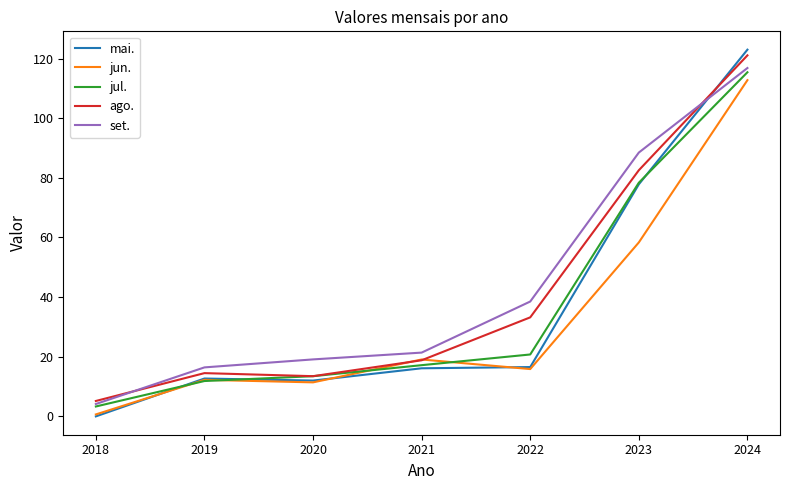

What is the average value of the set. series?

43.6